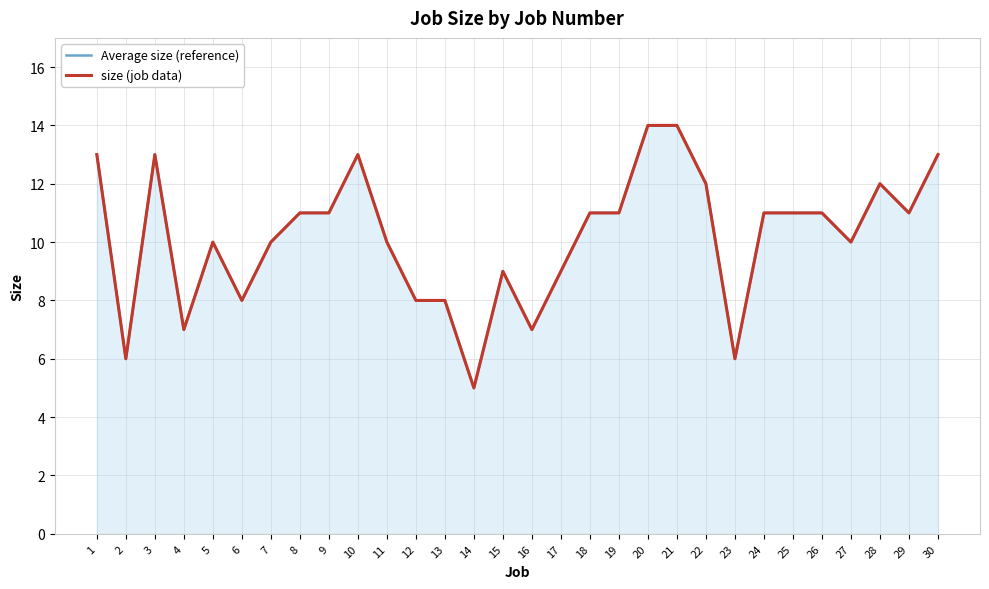

At which category is the sum across all series the highest?

20